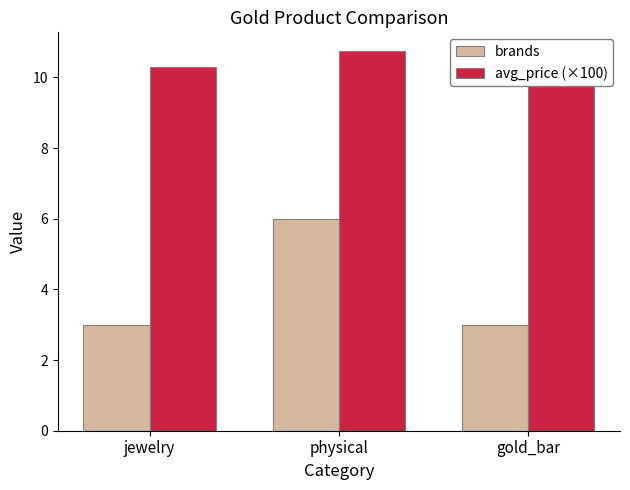

Which series changed the most between jewelry and physical?

brands